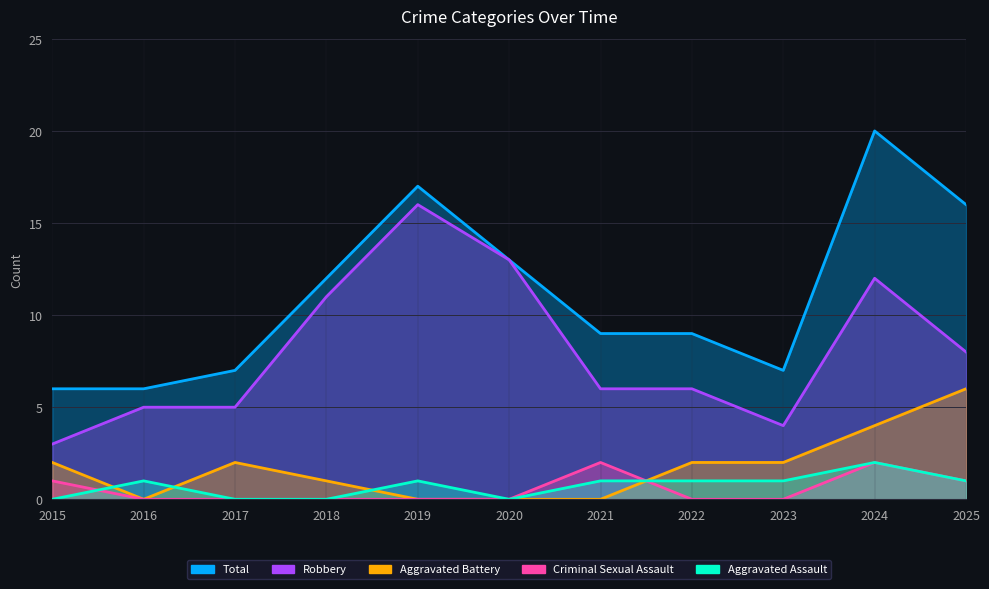

What is the total value across all series at 2018?

24